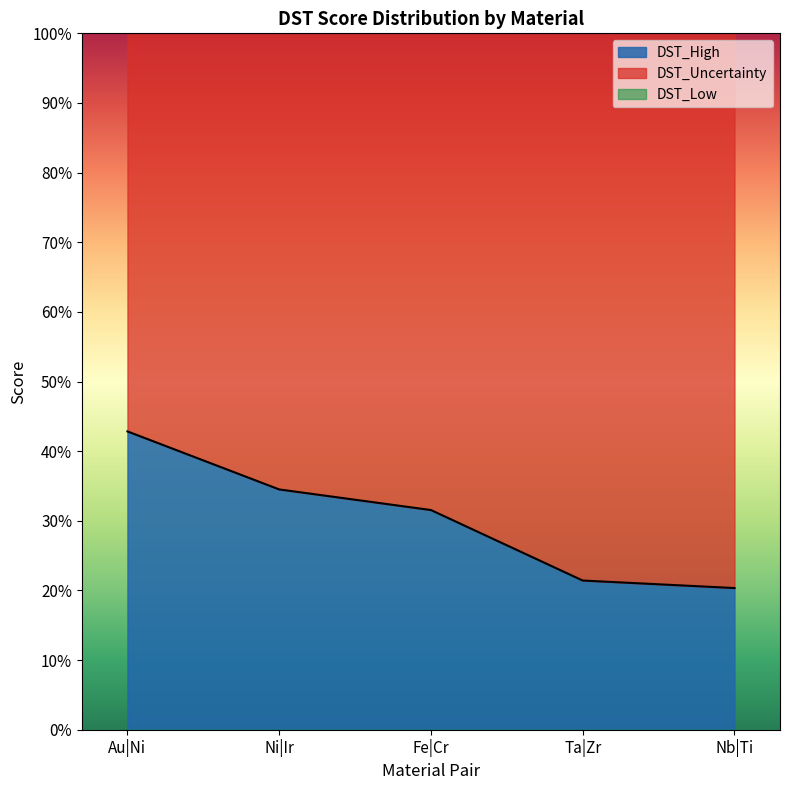

What position from the right is Nb|Ti?

1